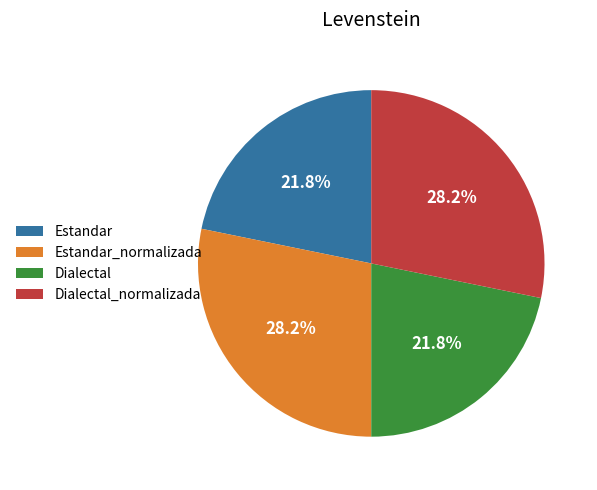

What percentage is the Dialectal slice, to the nearest percent?

22%